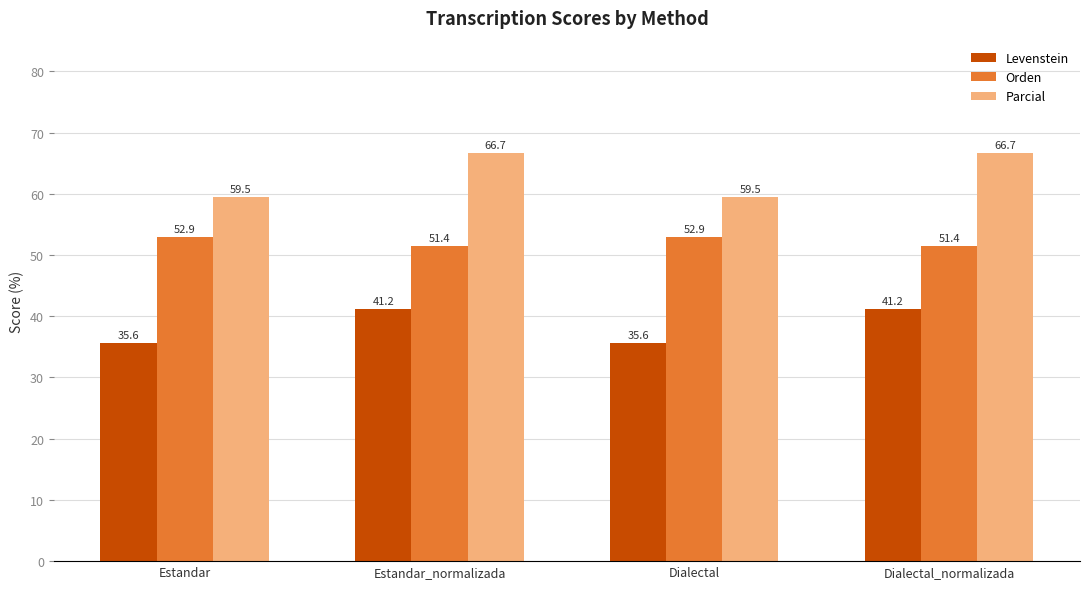

Rank the series by their average value, from highest to lowest.

Parcial, Orden, Levenstein